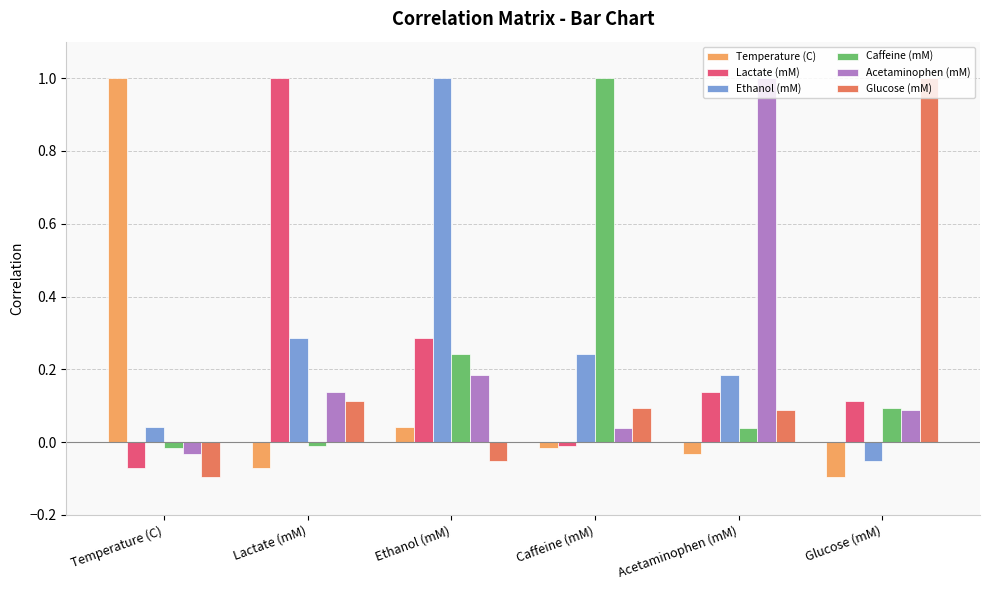

Which series has the largest total across all categories?

Ethanol (mM)